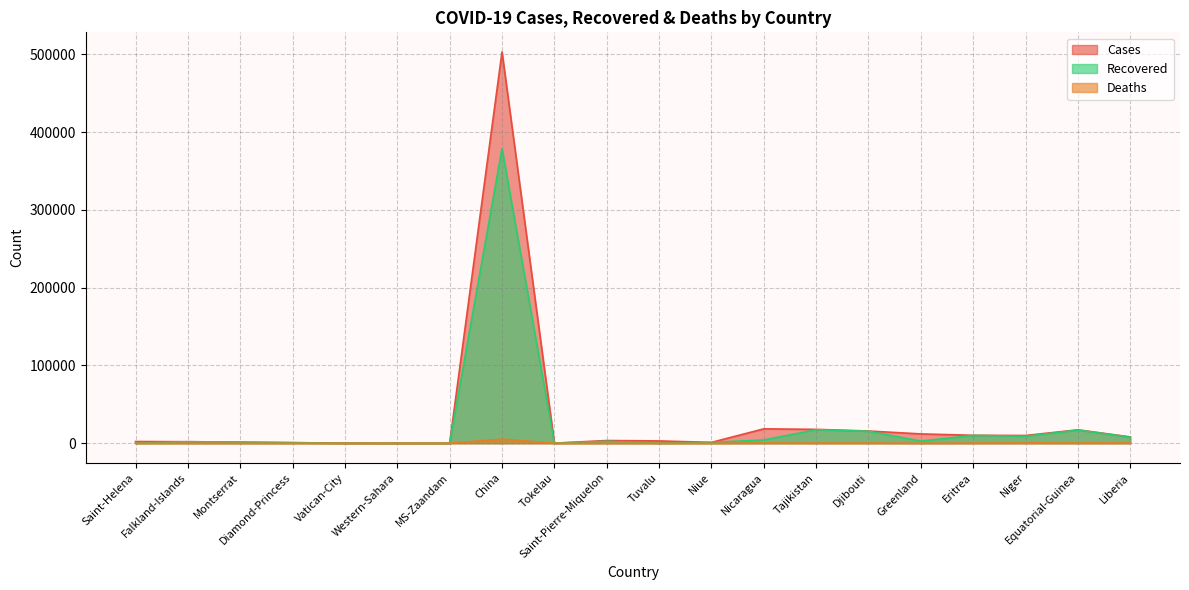

Which label corresponds to the largest value in the chart?

China